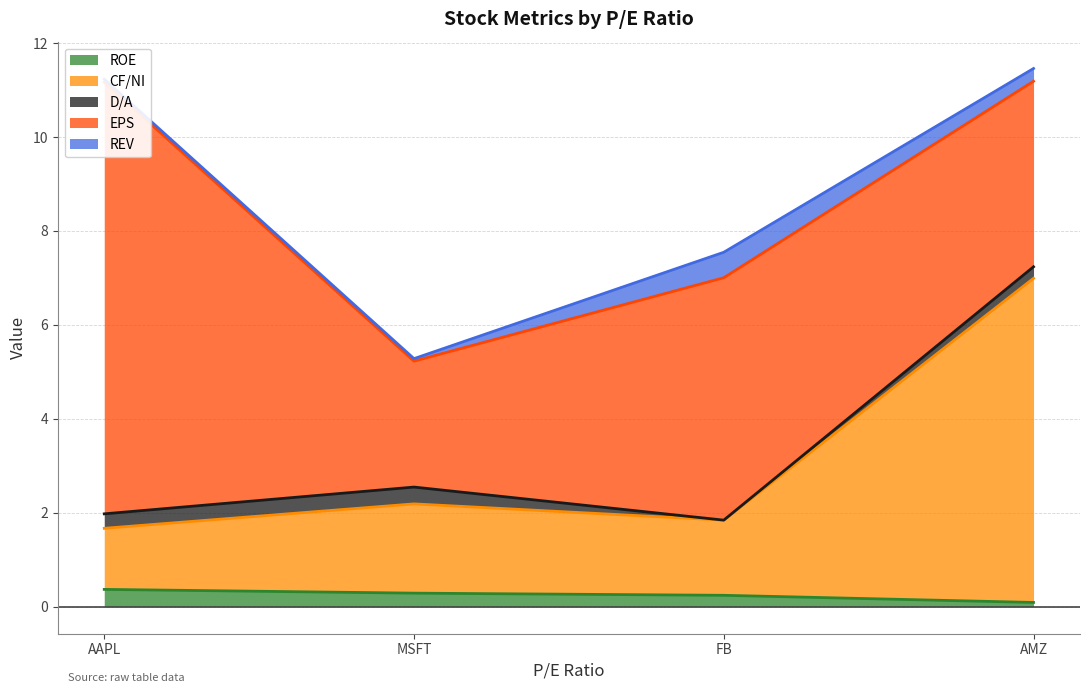

True or false: ROE has more than 1 interior local peaks.

False